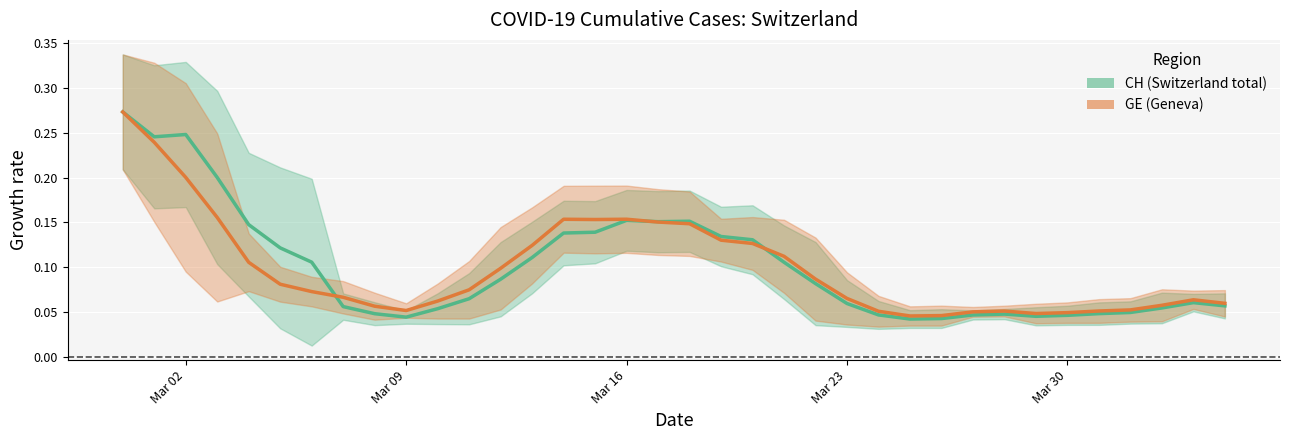

Is it true that CH equals 0.1 at Mar 23?

False